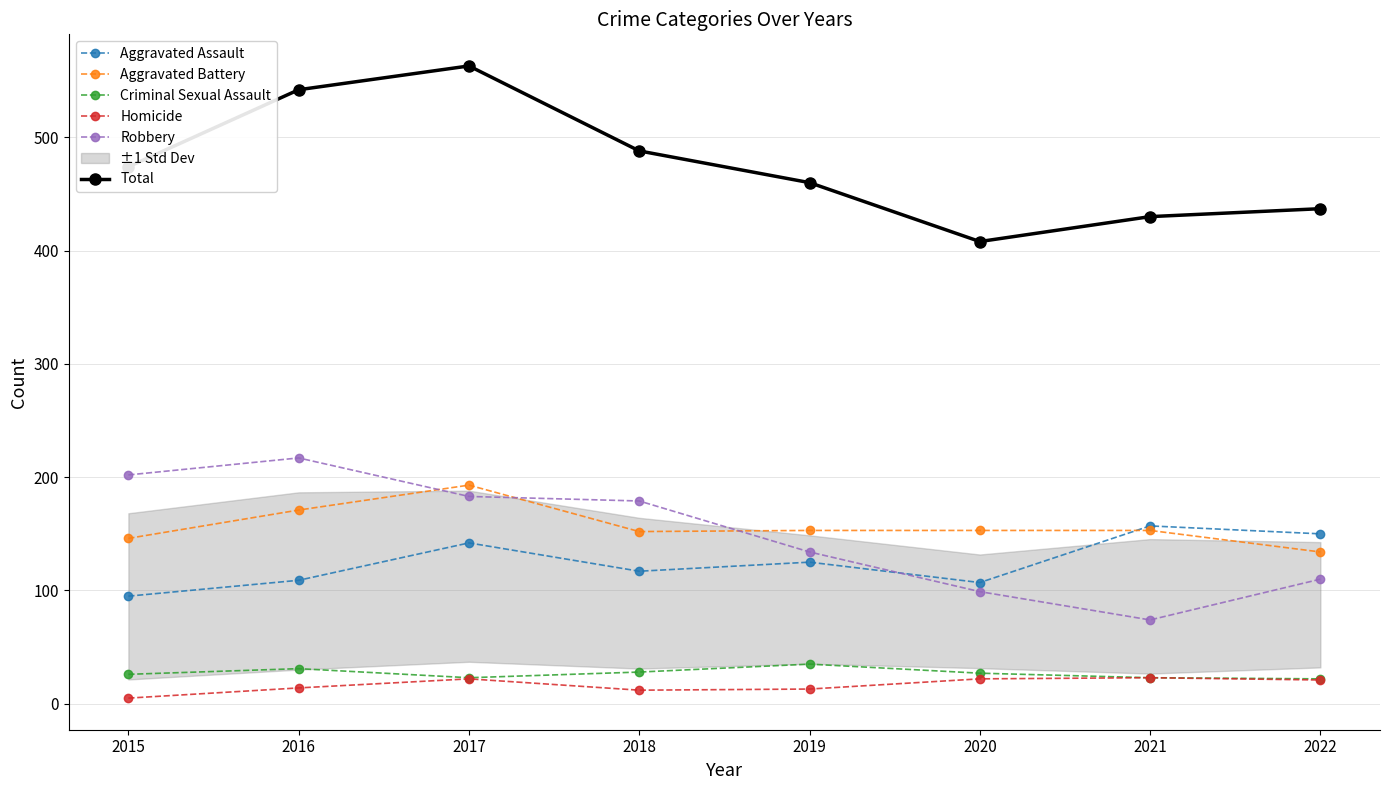

Which has a higher value, 2015 or 2021?

2021